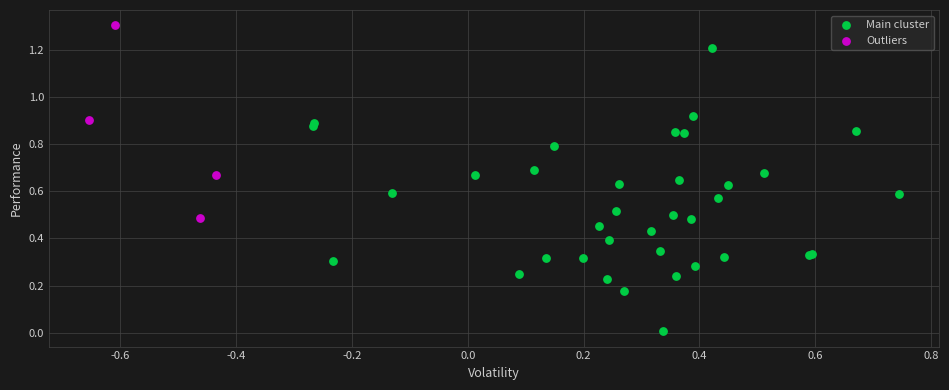

Which series has the widest spread of Y values?

Main cluster